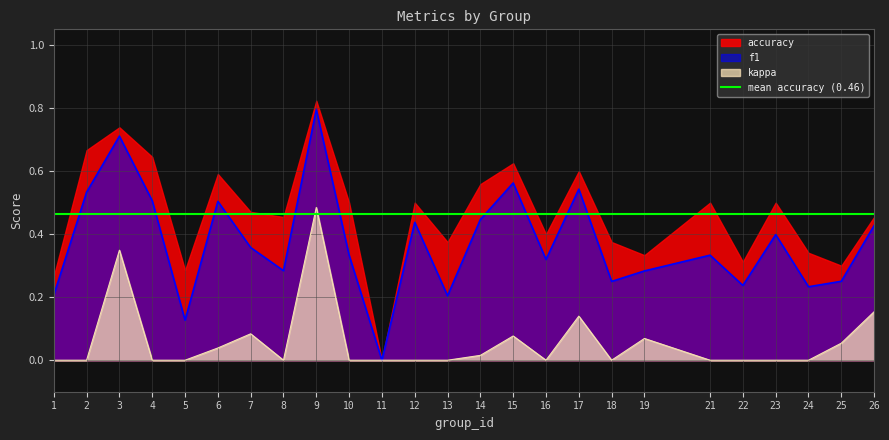

True or false: kappa has a value of 0.2 at 22.

False